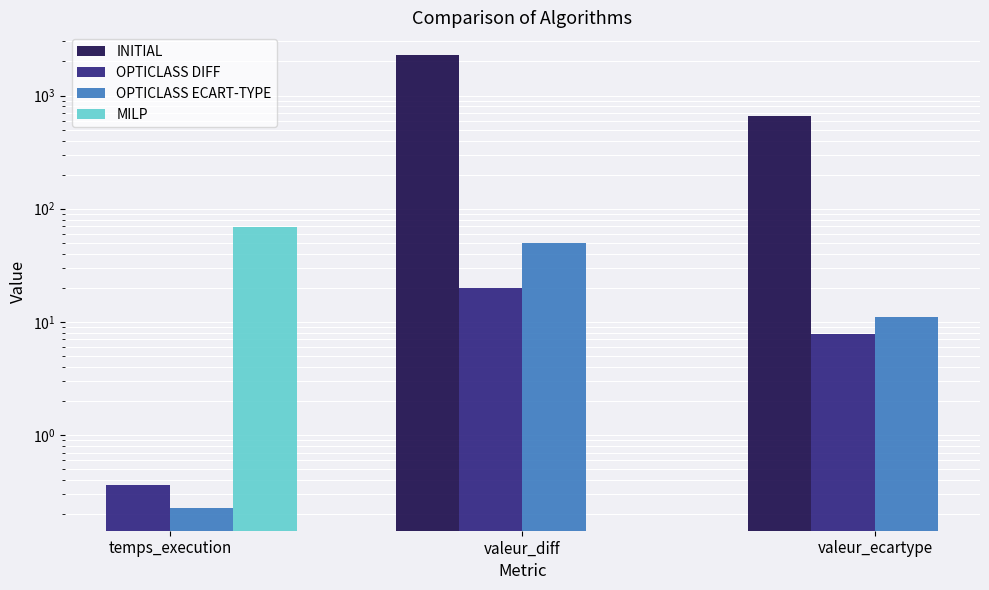

Is it true that OPTICLASS DIFF equals 4.4 at valeur_diff?

False